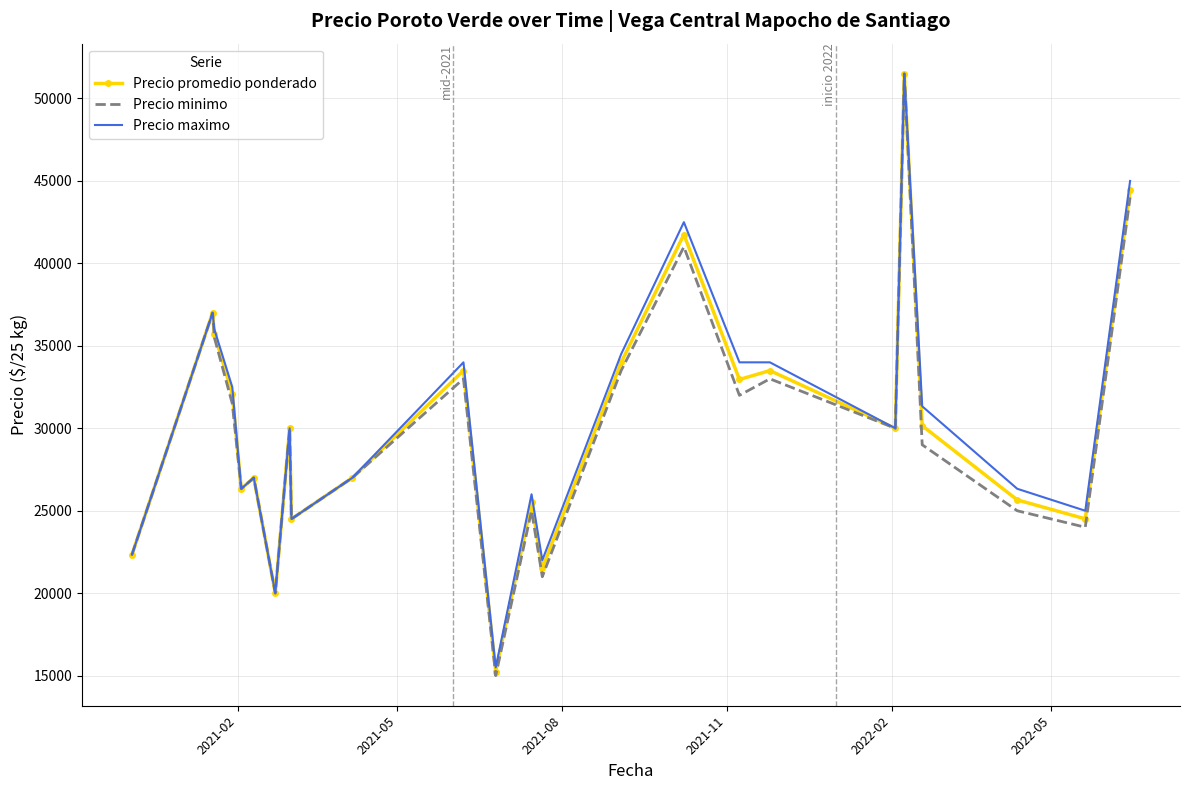

What is the minimum value for Precio promedio ponderado?

15250.0